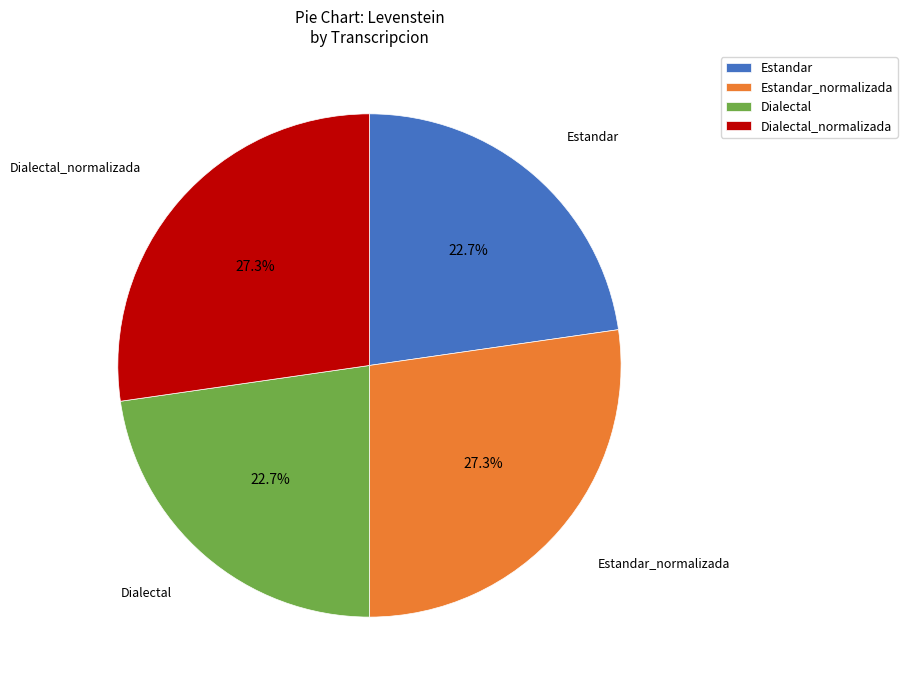

To the nearest percent, what is the difference between the Dialectal and Estandar_normalizada slice percentages?

5%